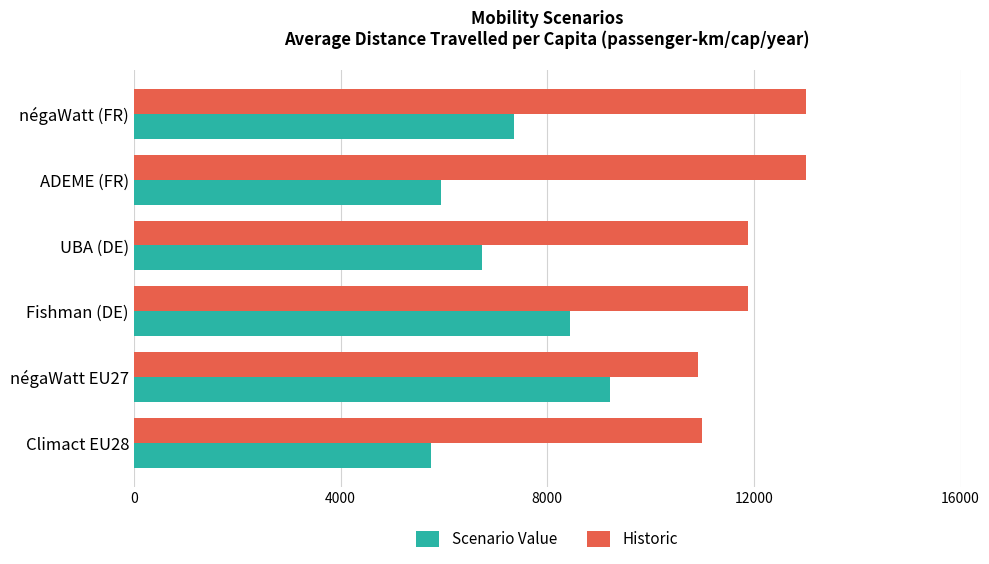

What value does the Scenario Value series have at Fishman (DE)?

8434.4